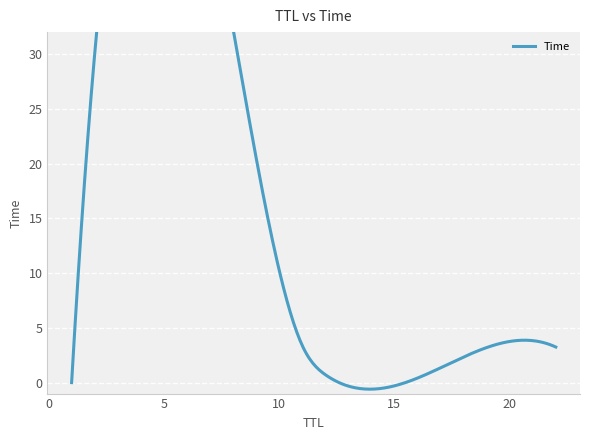

What is the difference between the second highest and minimum values?

25.4